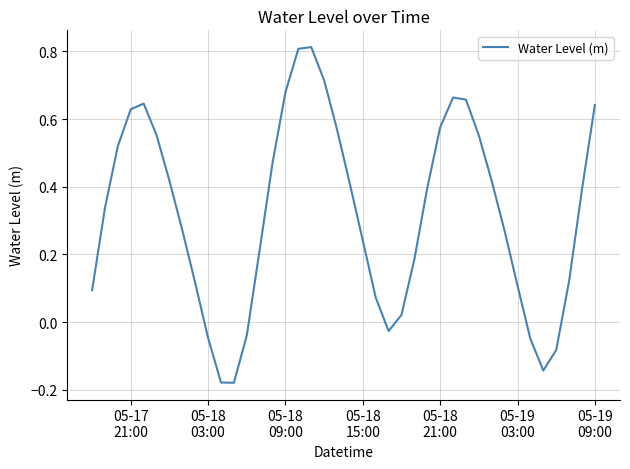

What is the difference between the maximum and minimum values?

1.0